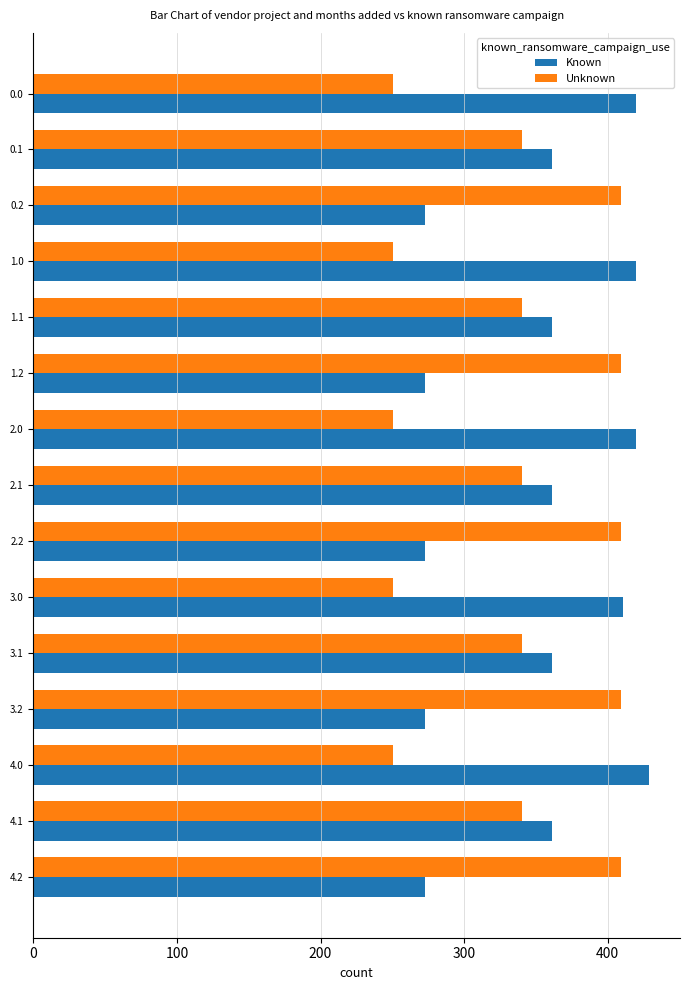

Which series has the largest range (max minus min)?

Unknown